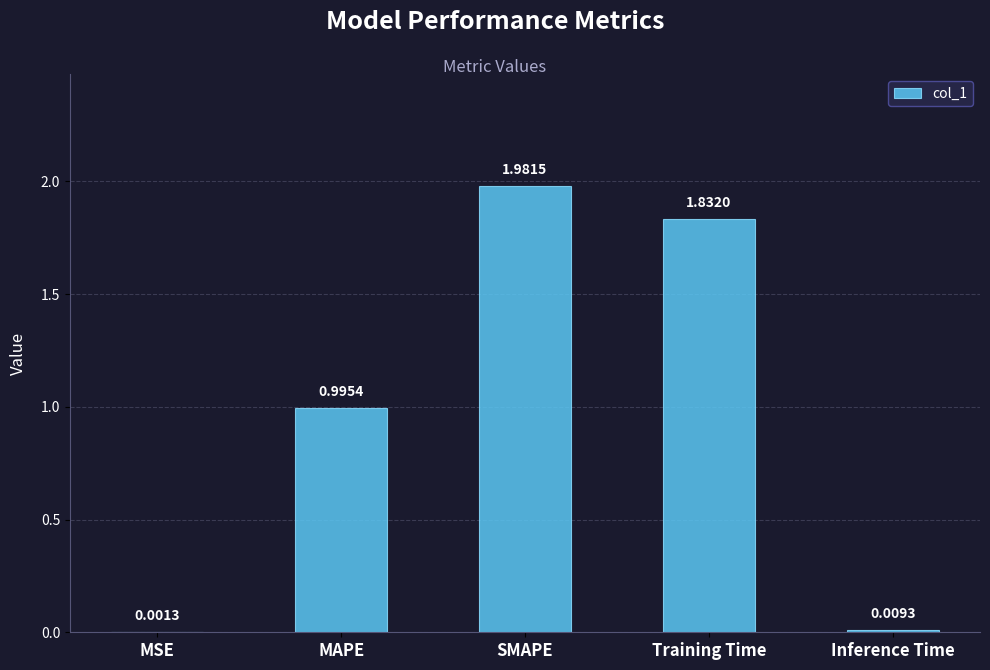

Is it true that the value at SMAPE is 3.2?

False